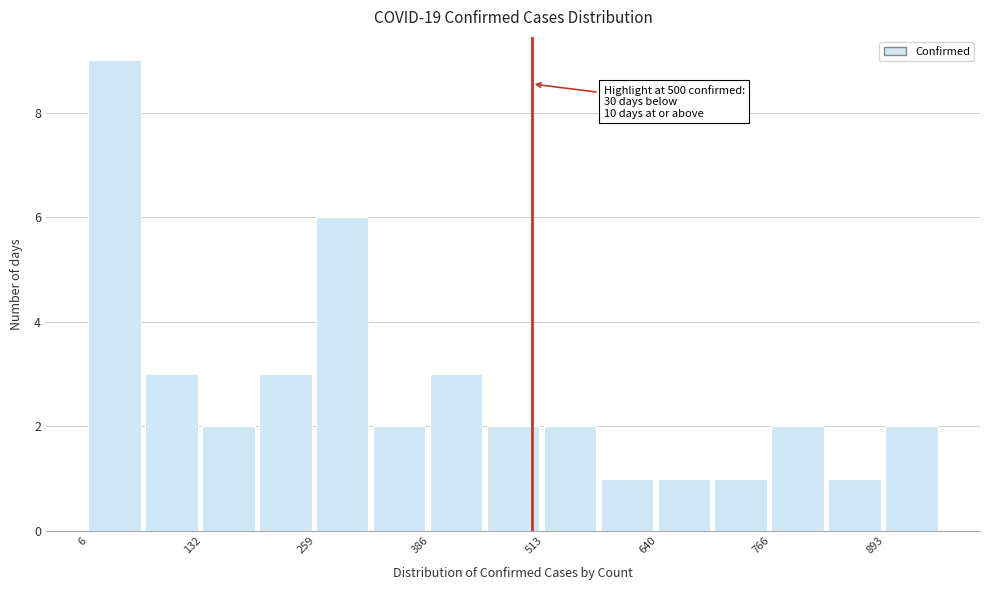

Read against the x-axis, roughly where is the centre of the tallest bar?

40